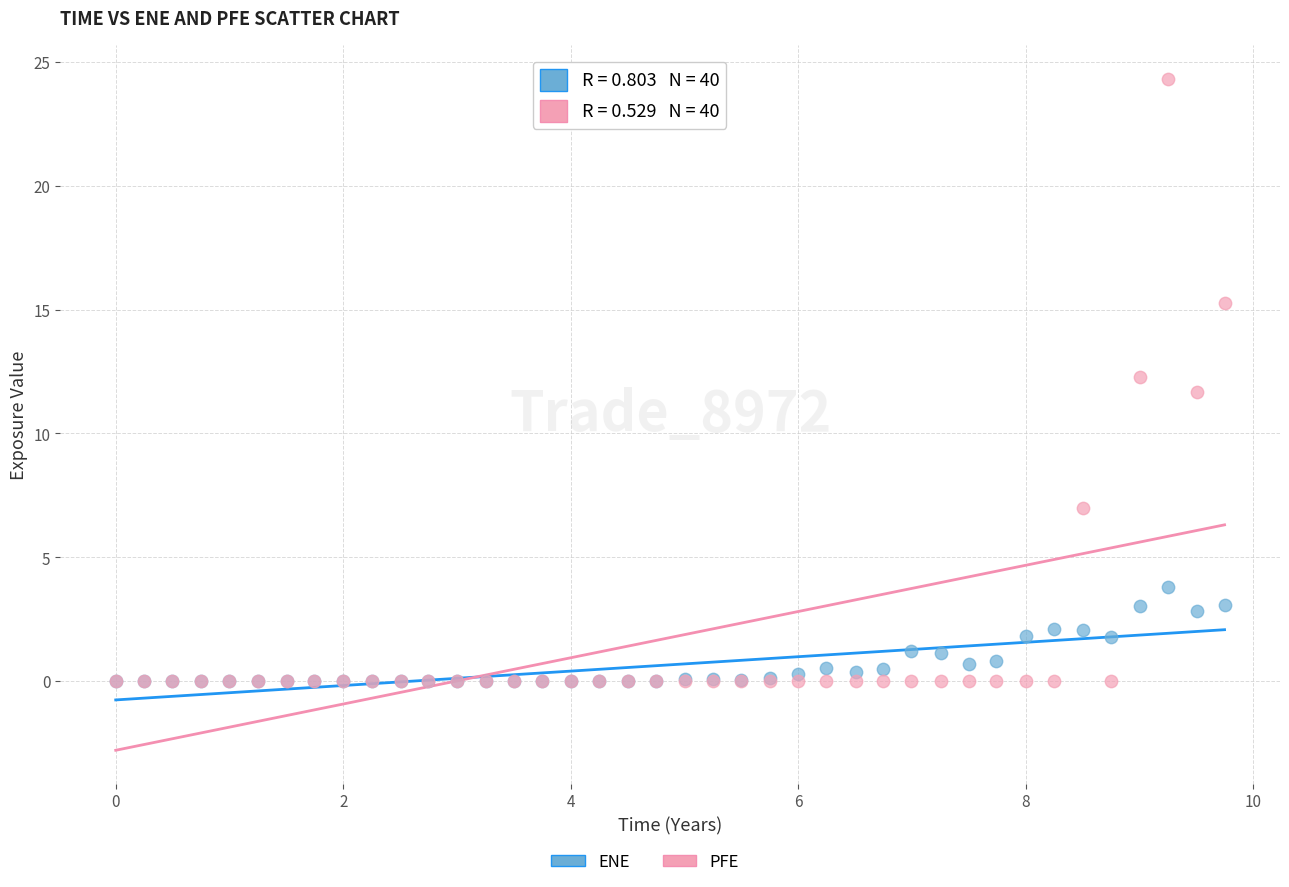

Which series reaches the maximum Y coordinate?

PFE